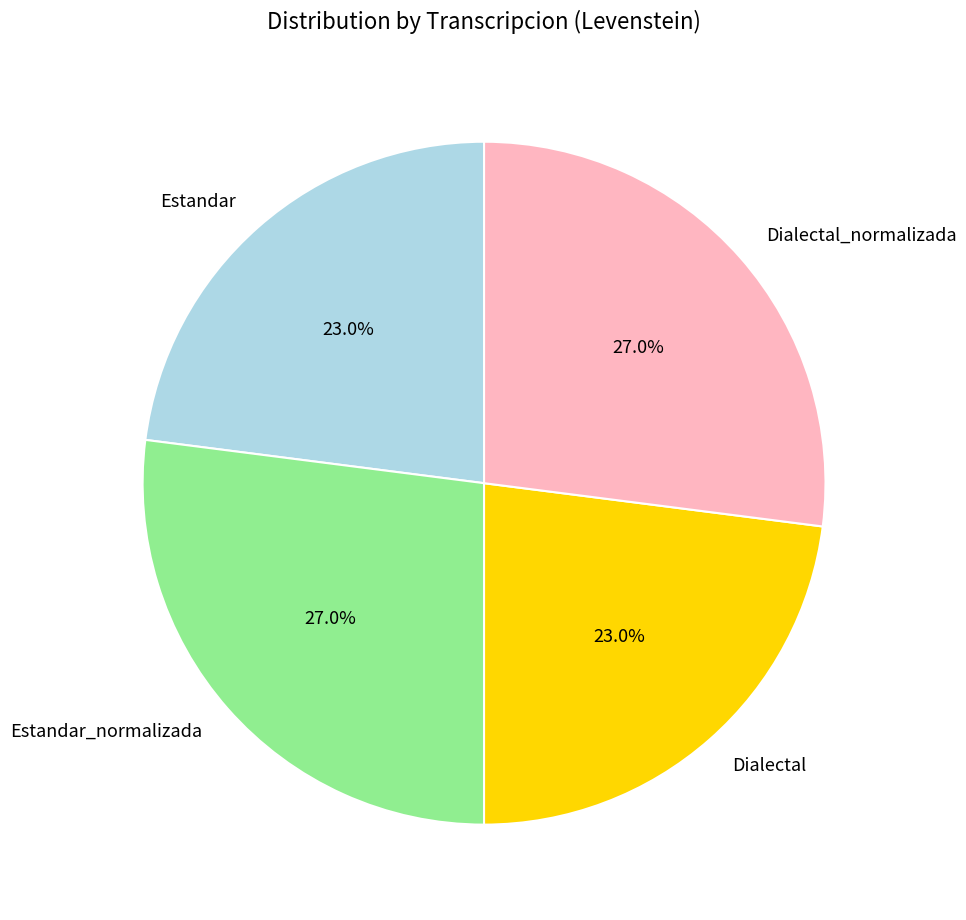

Approximately how many times larger is the value at Dialectal_normalizada compared to Dialectal?

1.2